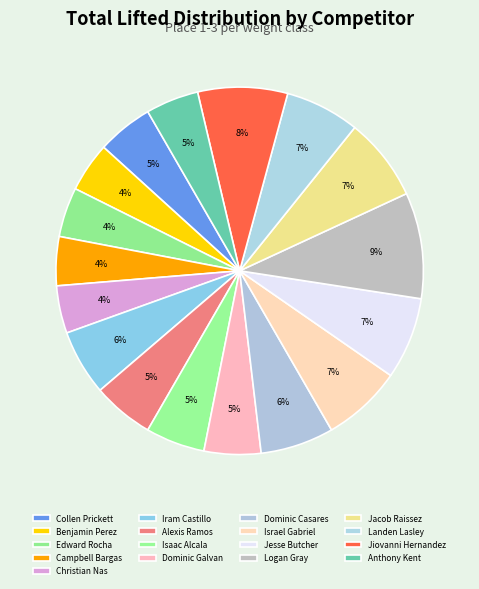

The Alexis Ramos slice represents 1% of the pie. True or false?

False